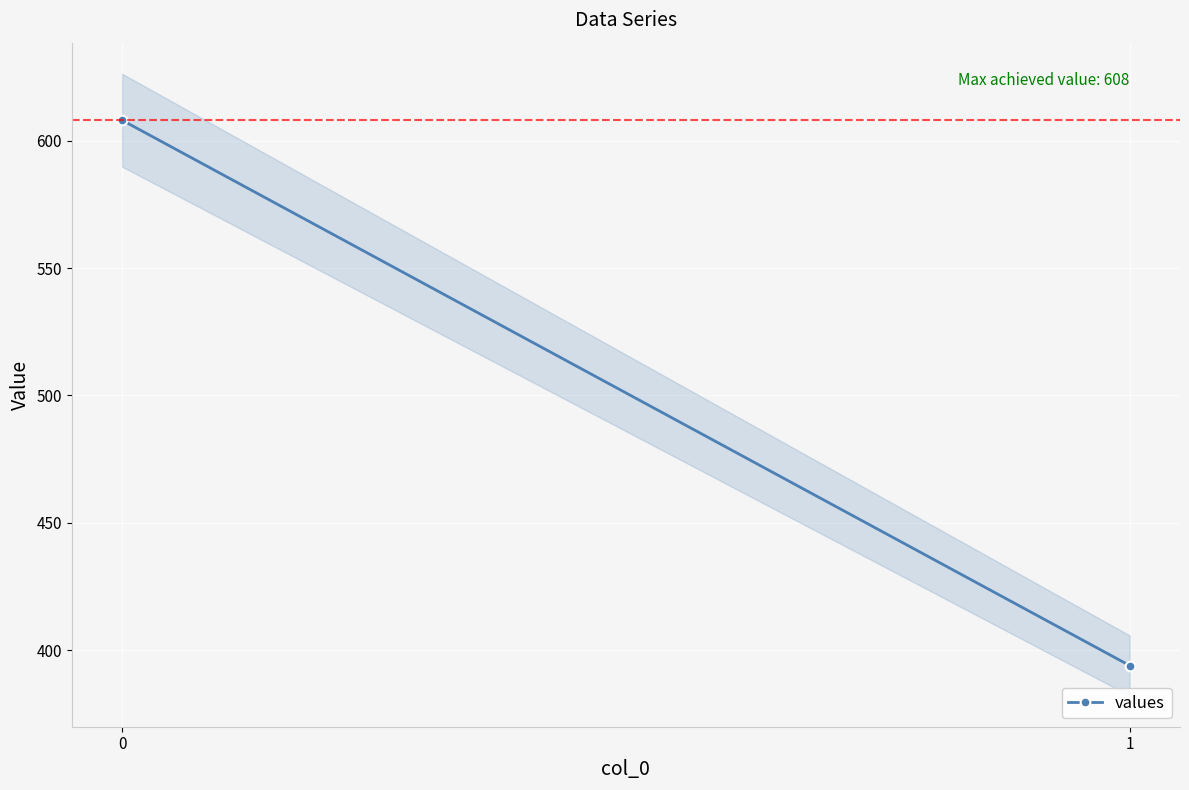

The value at 1 is 394. True or false?

True